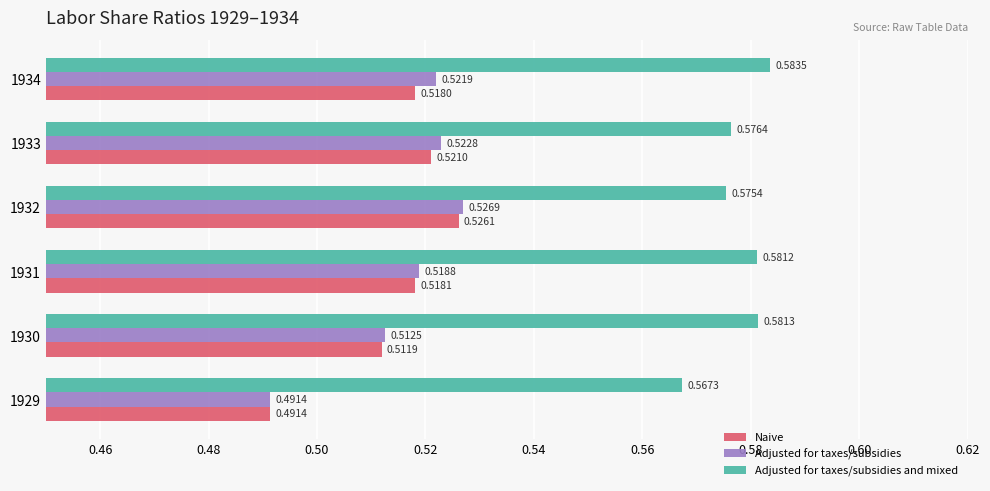

At how many categories does at least one series exceed 0?

6